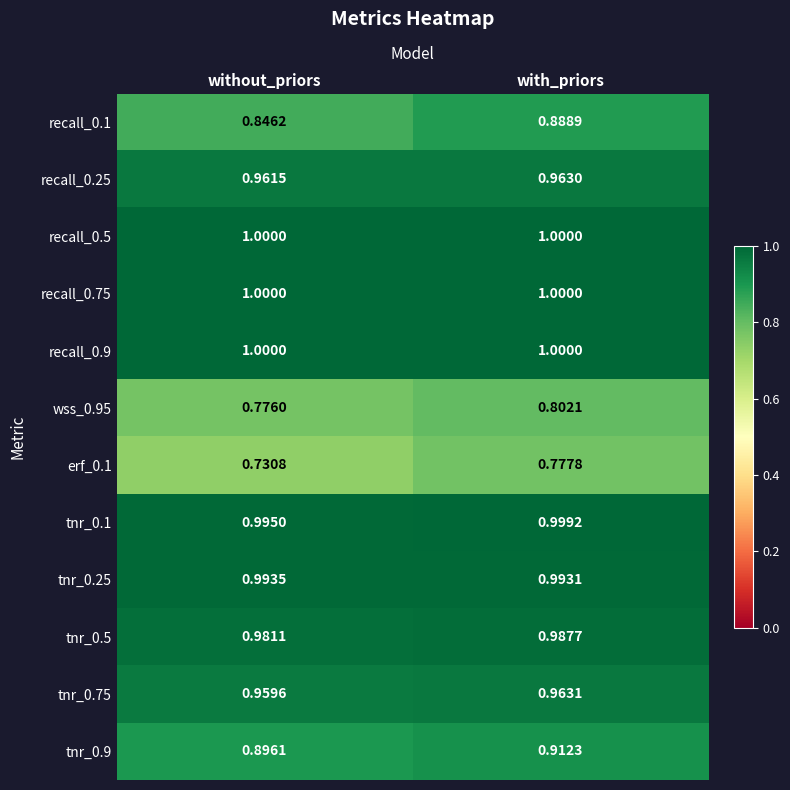

At which label does recall_0.25 reach its peak?

with_priors